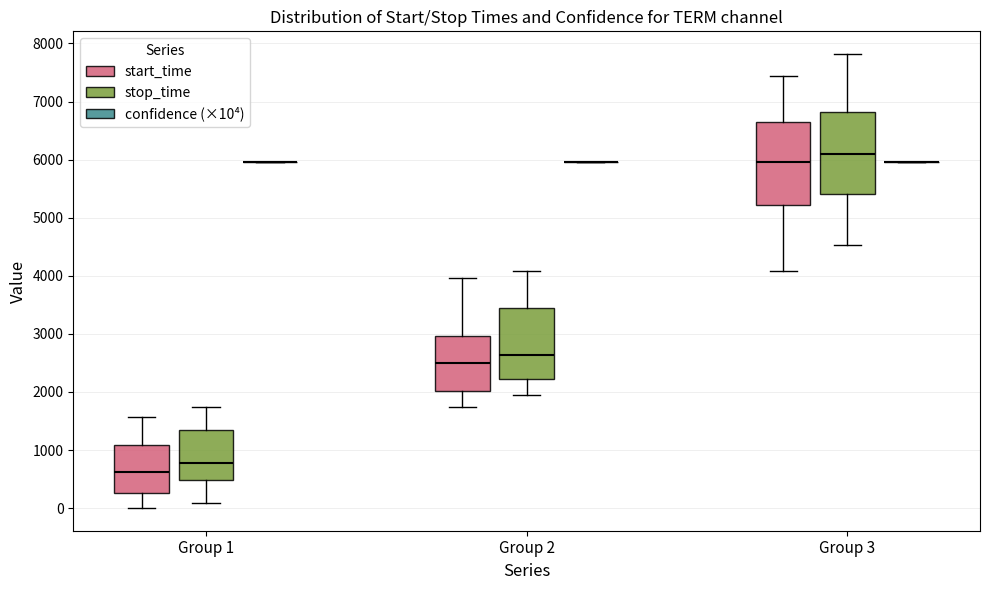

Reading left to right, read every box against the y-axis: the position of its median line, the range the box covers, and the ends of its whiskers. The values are not printed on the chart, so give them approximately, as read against the axis.

Group 1 (start_time): median 600, box 300 to 1100, whiskers 0 to 1600
Group 1 (stop_time): median 800, box 500 to 1300, whiskers 100 to 1700
Group 1 (confidence (×10⁴)): box collapsed to a line at 6000, whiskers 6000 to 6000
Group 2 (start_time): median 2500, box 2000 to 3000, whiskers 1700 to 4000
Group 2 (stop_time): median 2600, box 2200 to 3400, whiskers 1900 to 4100
Group 2 (confidence (×10⁴)): box collapsed to a line at 6000, whiskers 6000 to 6000
Group 3 (start_time): median 6000, box 5200 to 6700, whiskers 4100 to 7400
Group 3 (stop_time): median 6100, box 5400 to 6800, whiskers 4500 to 7800
Group 3 (confidence (×10⁴)): box collapsed to a line at 6000, whiskers 6000 to 6000